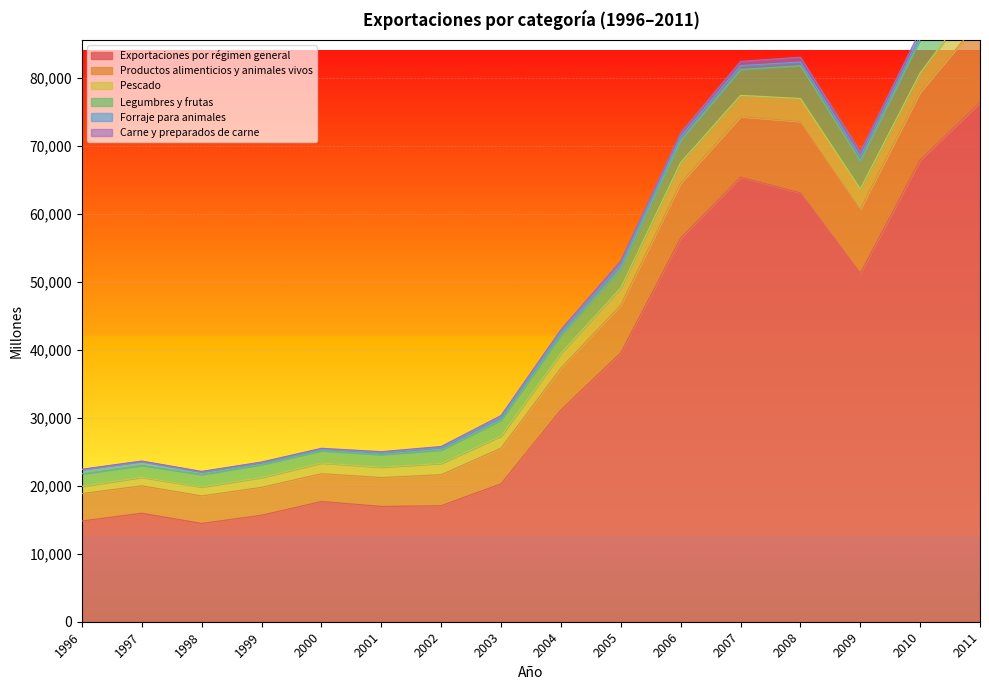

Where is the first local minimum for Legumbres y frutas?

1997